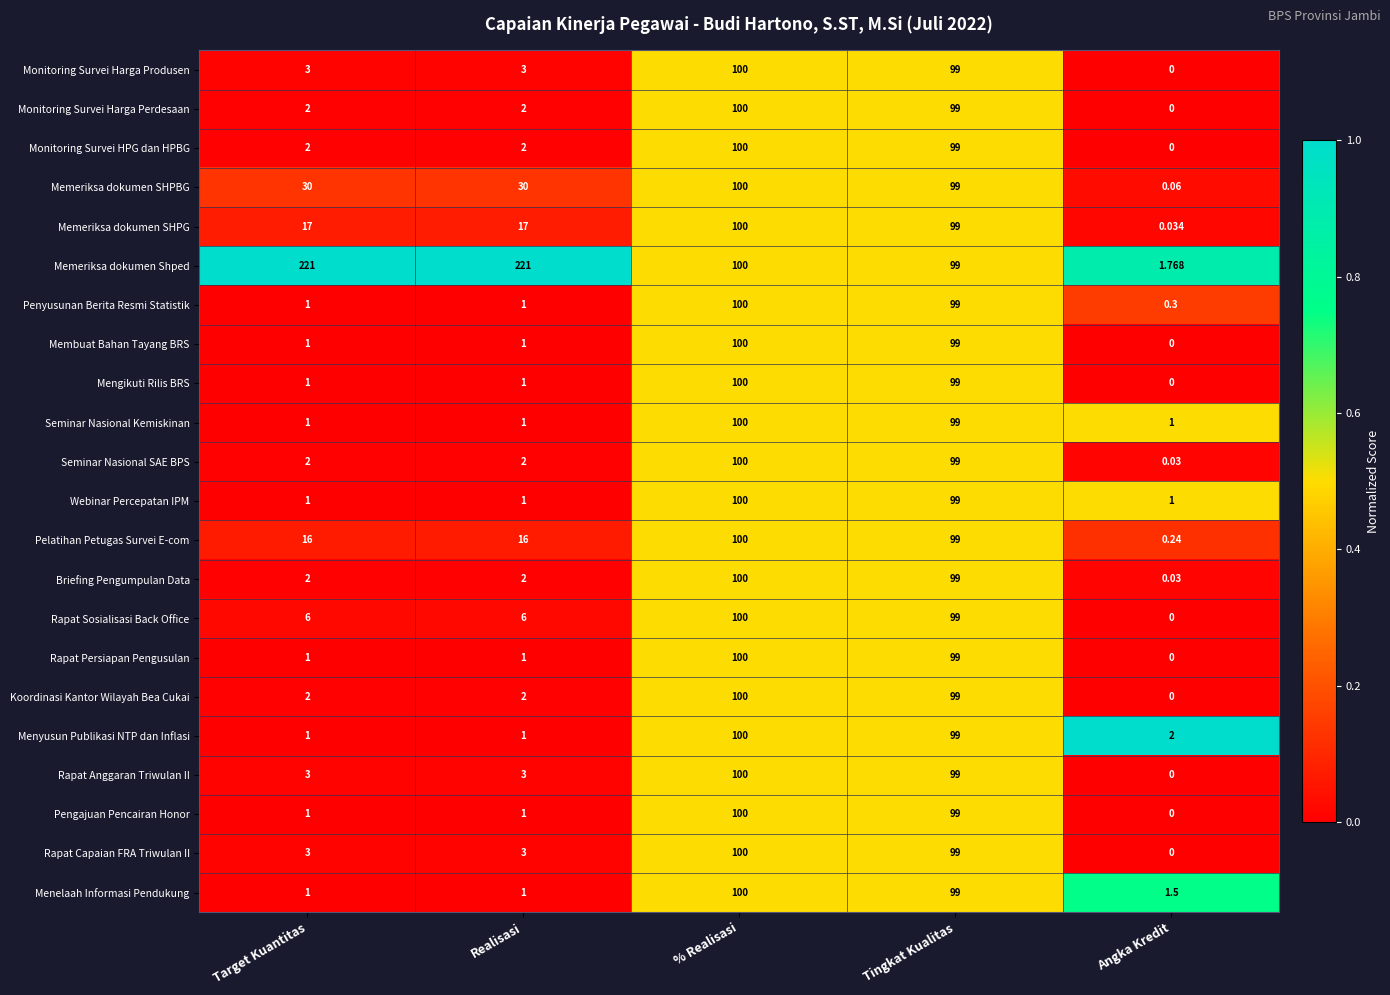

Which label corresponds to the smallest value in the chart?

Angka Kredit